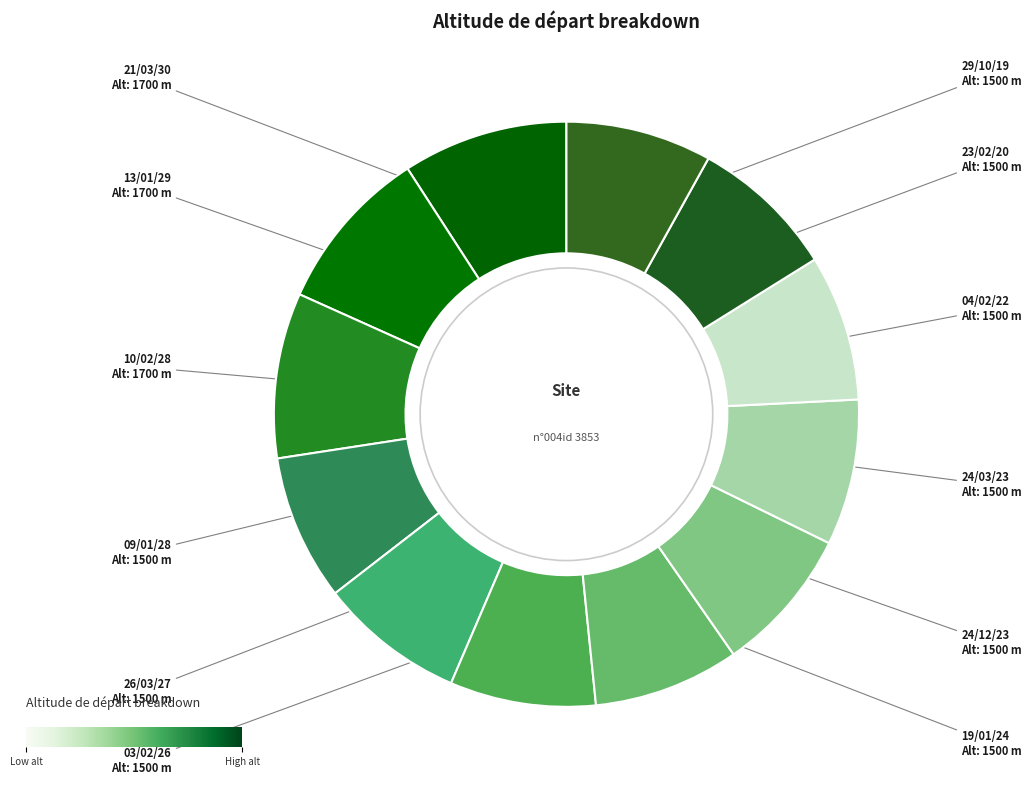

Is the sum of 23/02/20 and 10/02/28 greater than half?

No